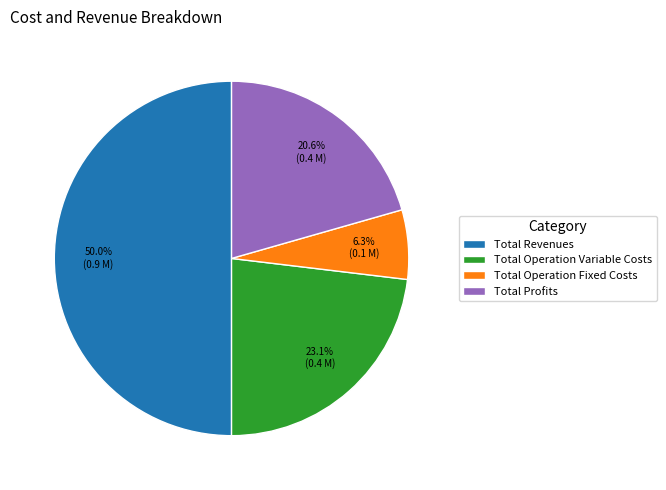

Which category has the biggest portion of the pie?

Total Revenues